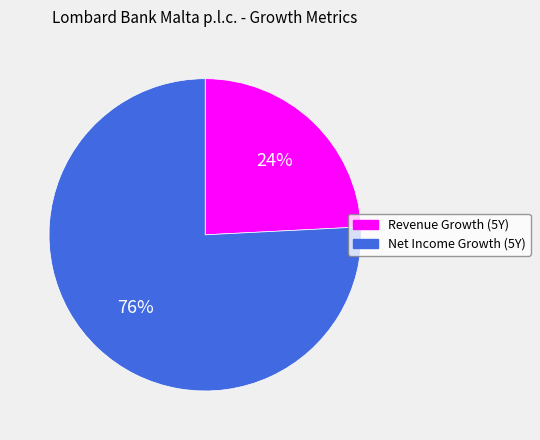

How many segments does this pie chart have?

2